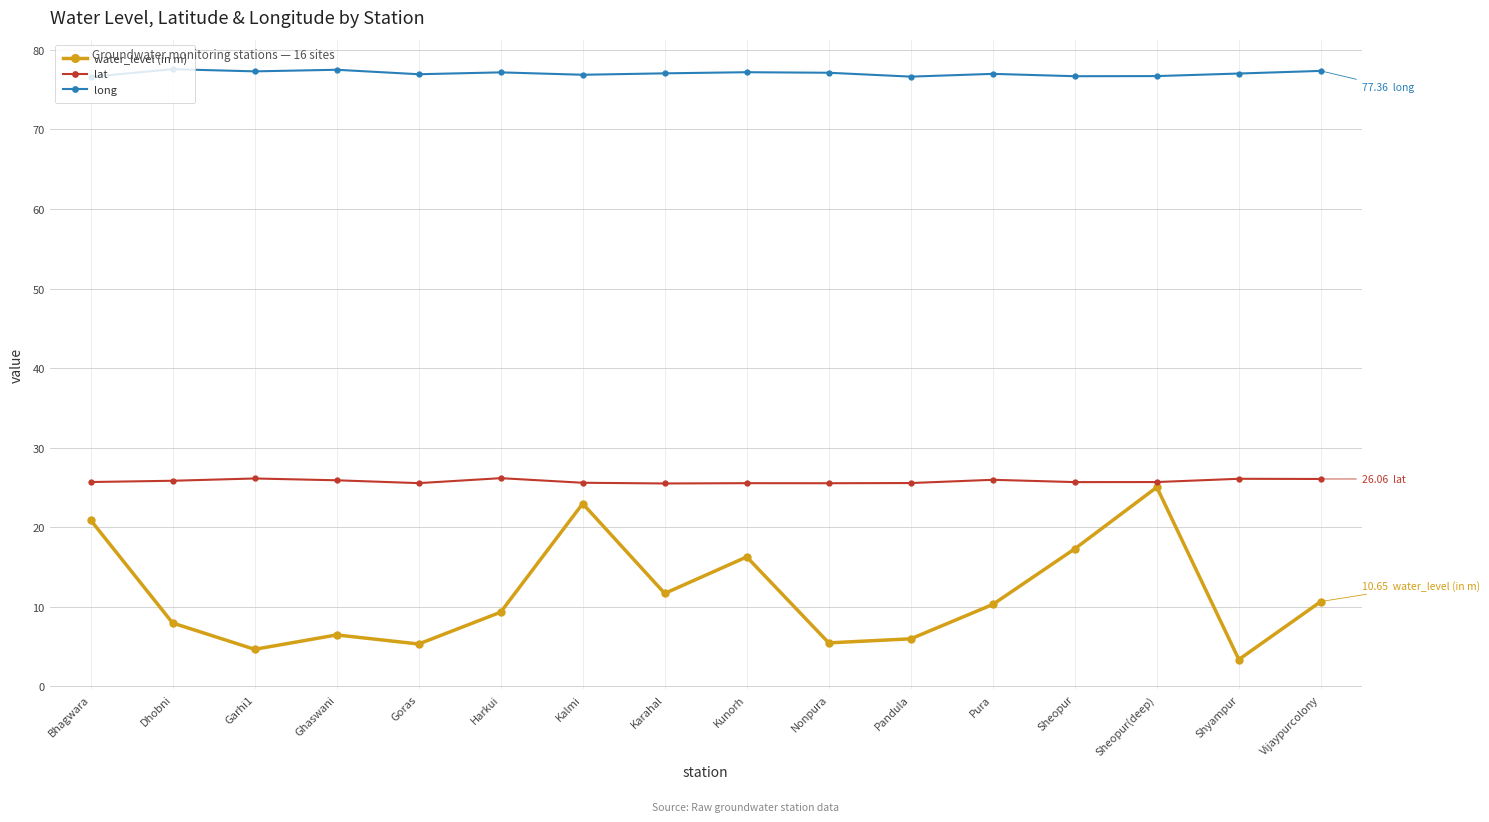

True or false: lat has more than 0 interior local peaks.

True